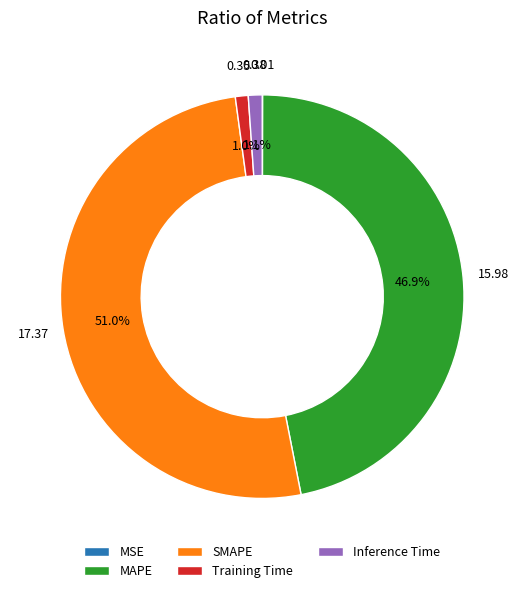

What percentage is NOT represented by Inference Time?

98.9%